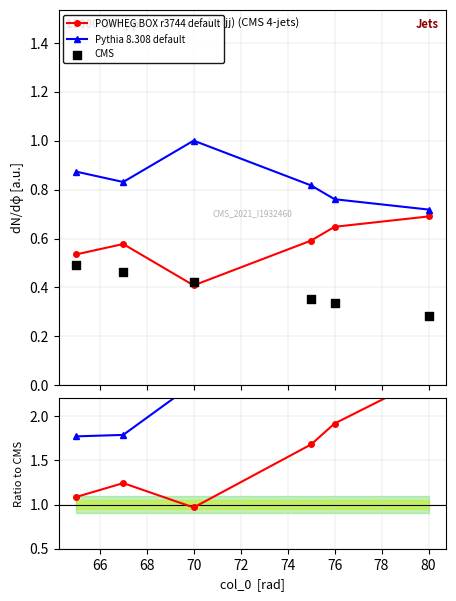

Which series has the largest total across all categories?

Pythia 8.308 default